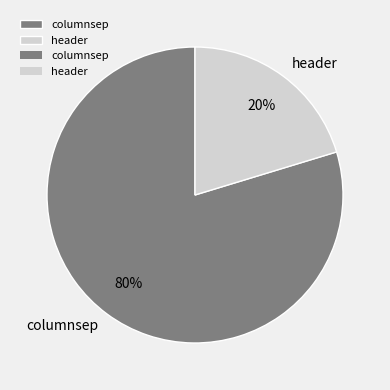

To the nearest percent, what is the combined percentage of header and columnsep?

100%